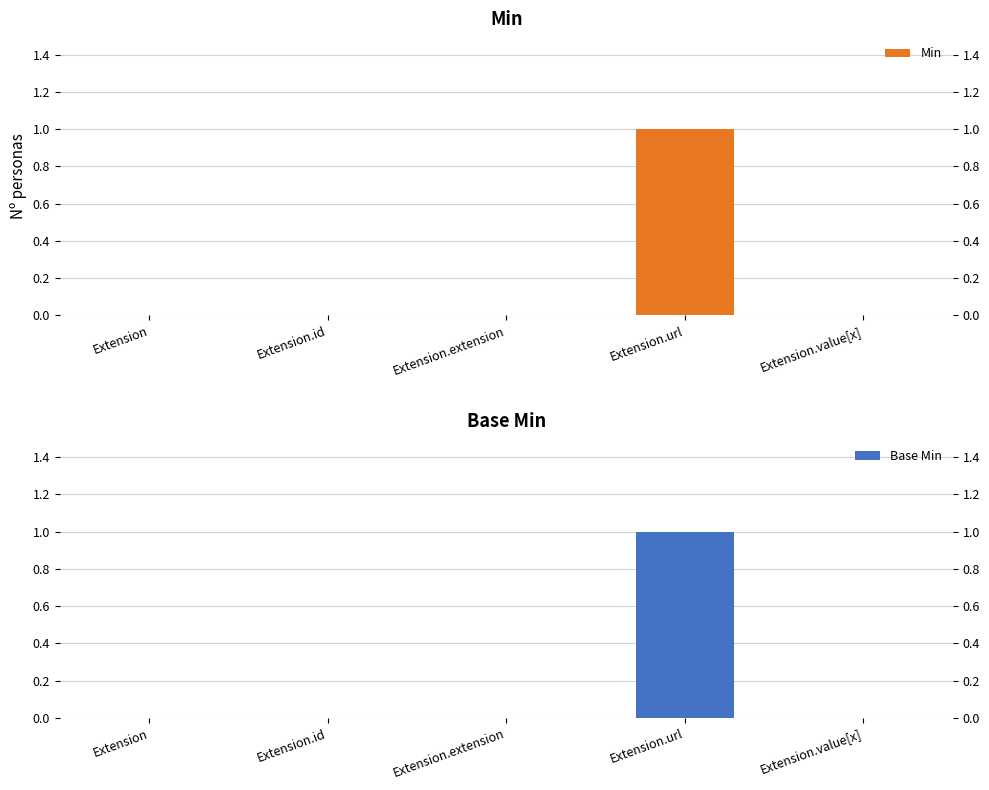

At which label does Base Min reach its minimum?

Extension